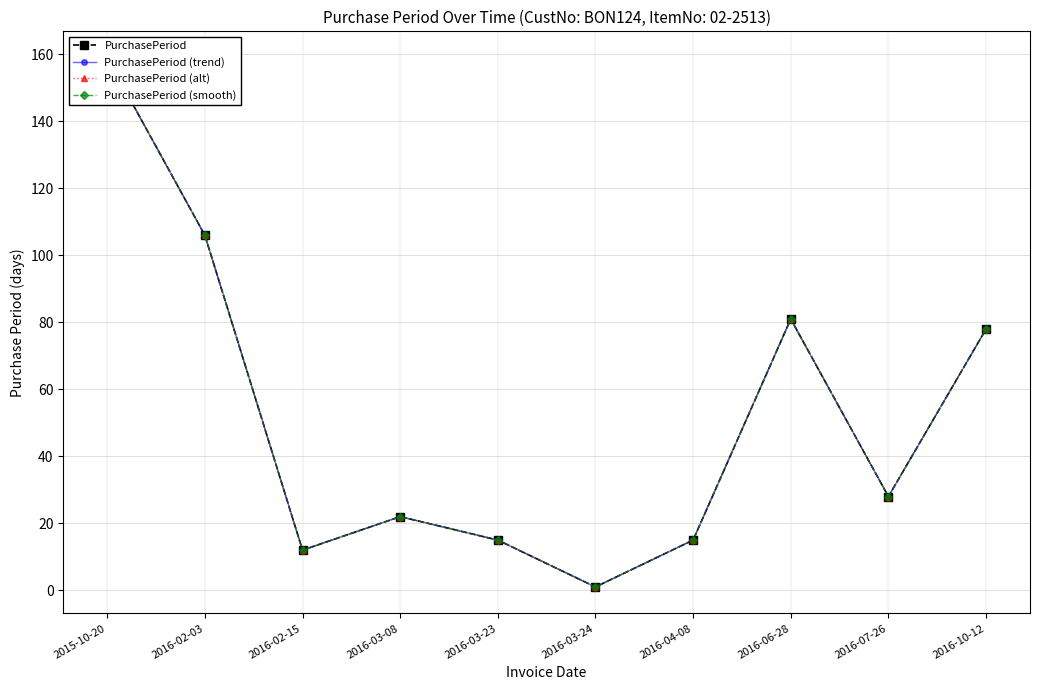

The value of PurchasePeriod (trend) at 2016-06-28 is 81. True or false?

True